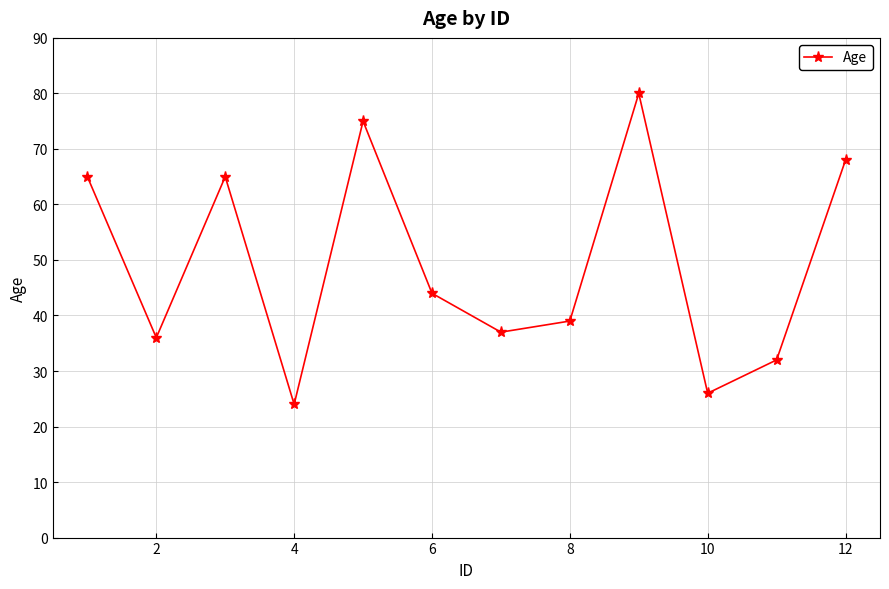

How many series are shown in this chart?

1